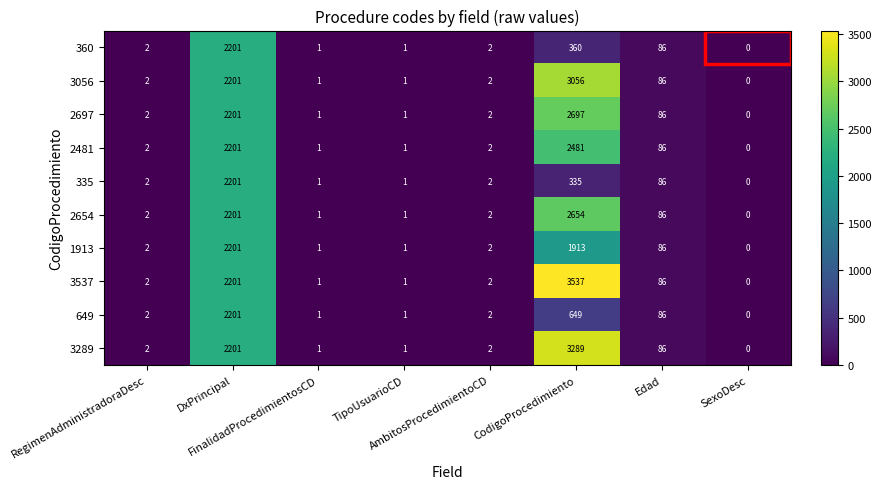

Which label corresponds to the smallest value in the chart?

SexoDesc